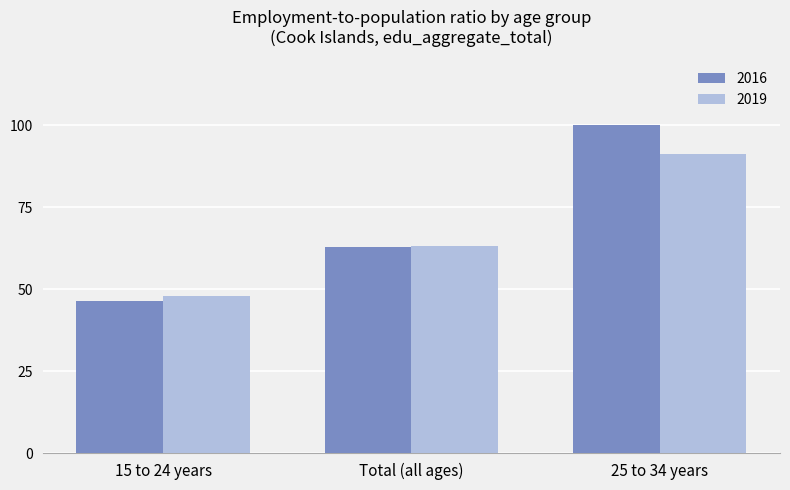

Count the number of data series in this chart.

2